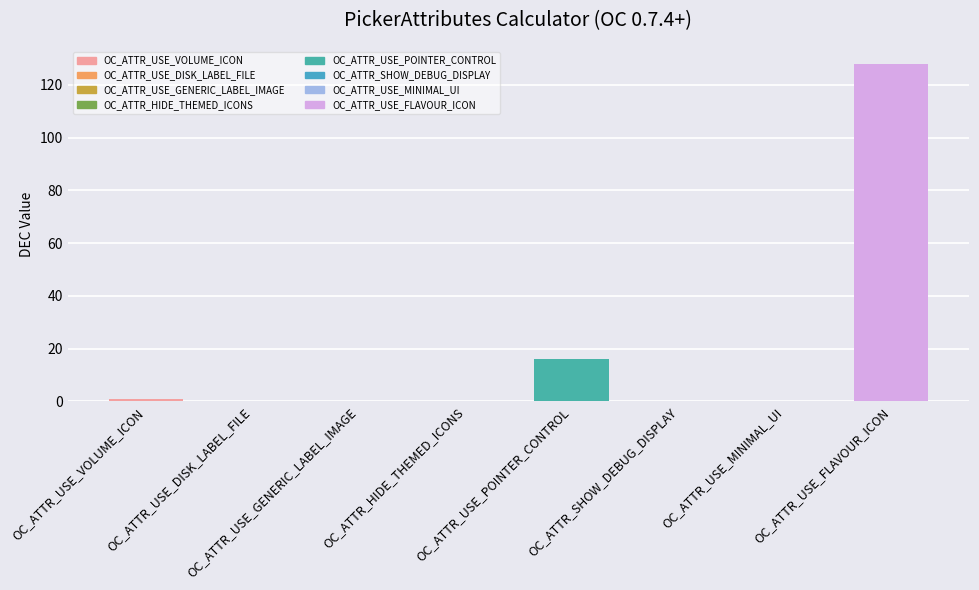

How many data points does each series have?

8